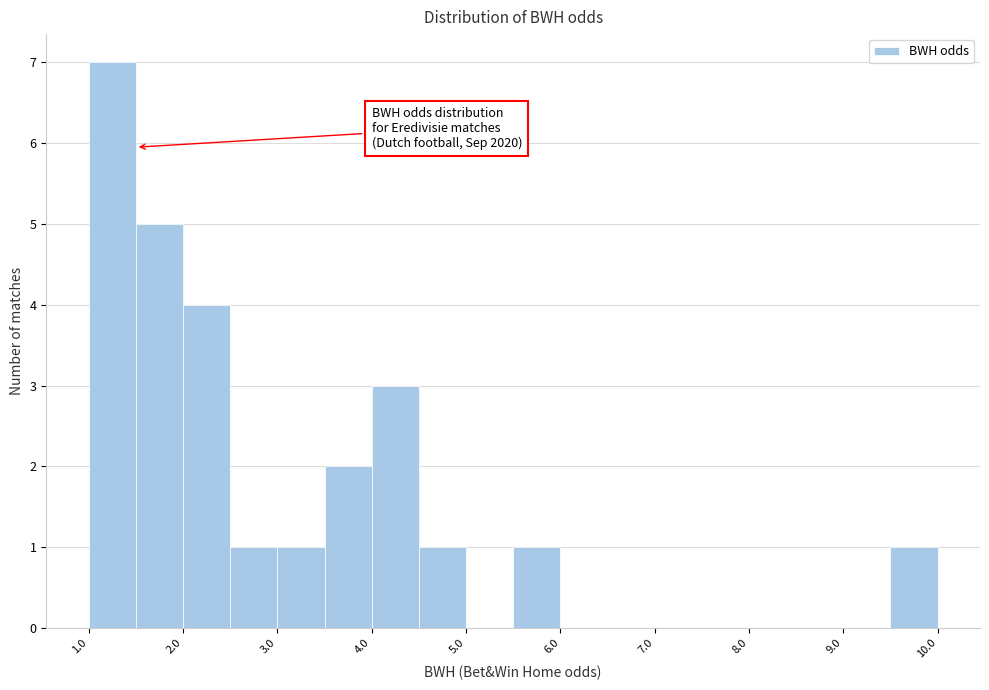

Which range on the x-axis has the tallest bar?

1.0 to 1.5